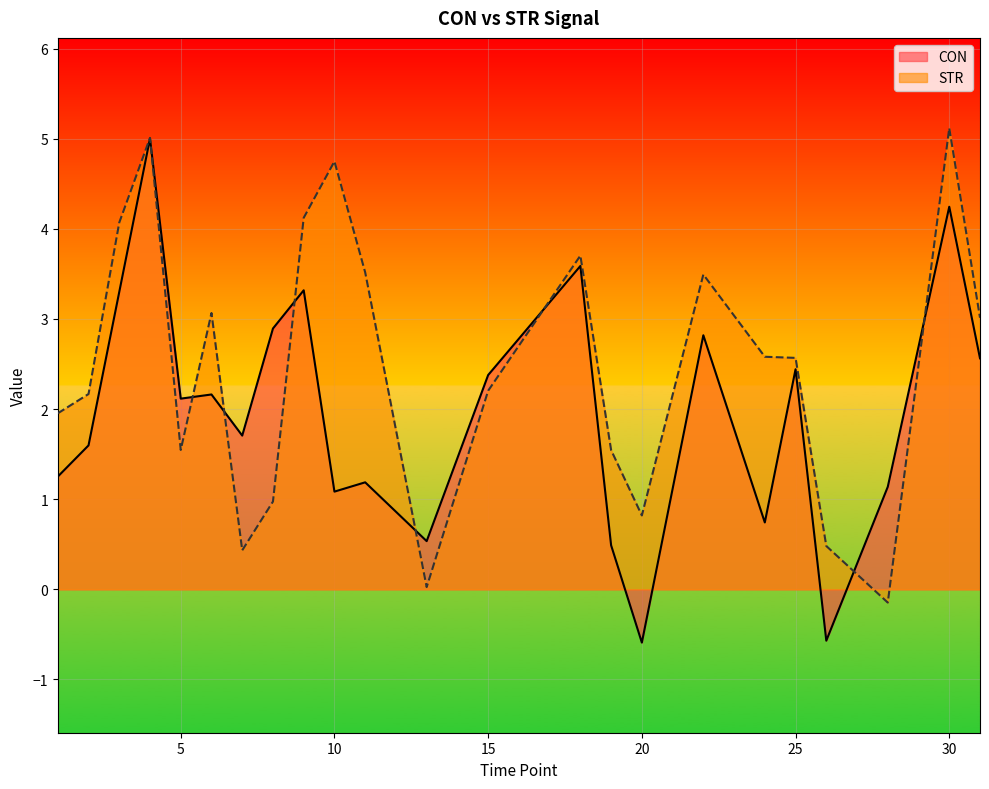

True or false: CON and STR cross at least once.

True